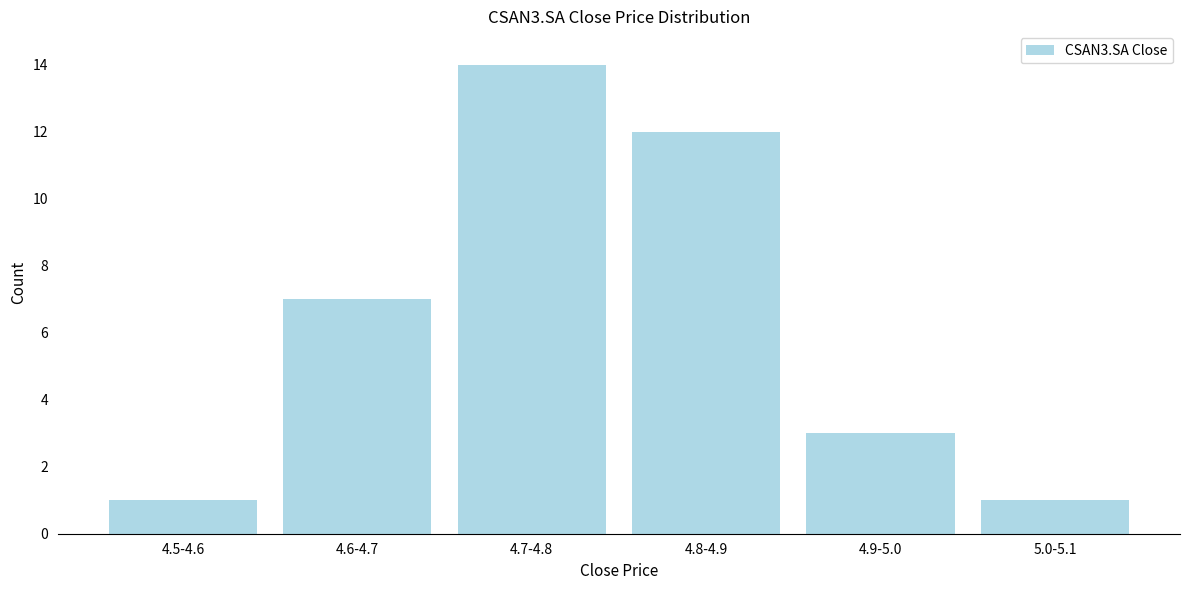

Reading left to right, what are all the values shown in this chart?

4.5-4.6=1	4.6-4.7=7	4.7-4.8=14	4.8-4.9=12	4.9-5.0=3	5.0-5.1=1